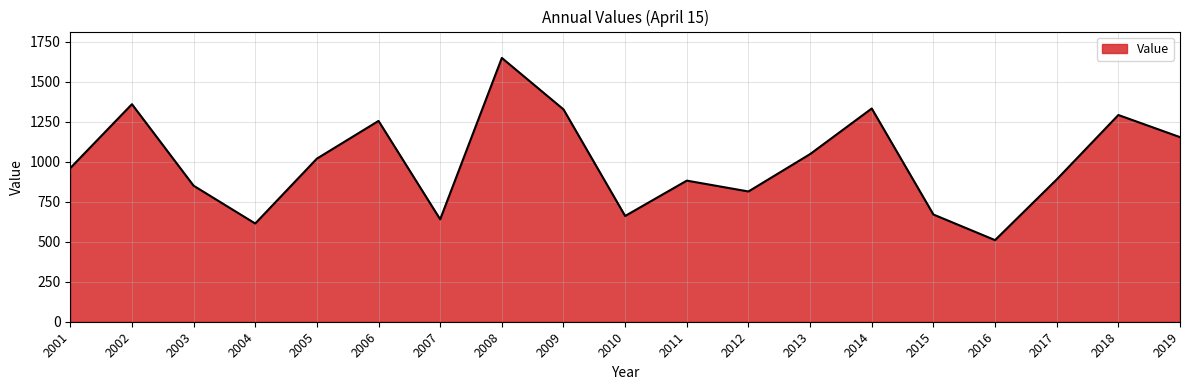

What is the difference between the maximum and minimum values?

1138.8